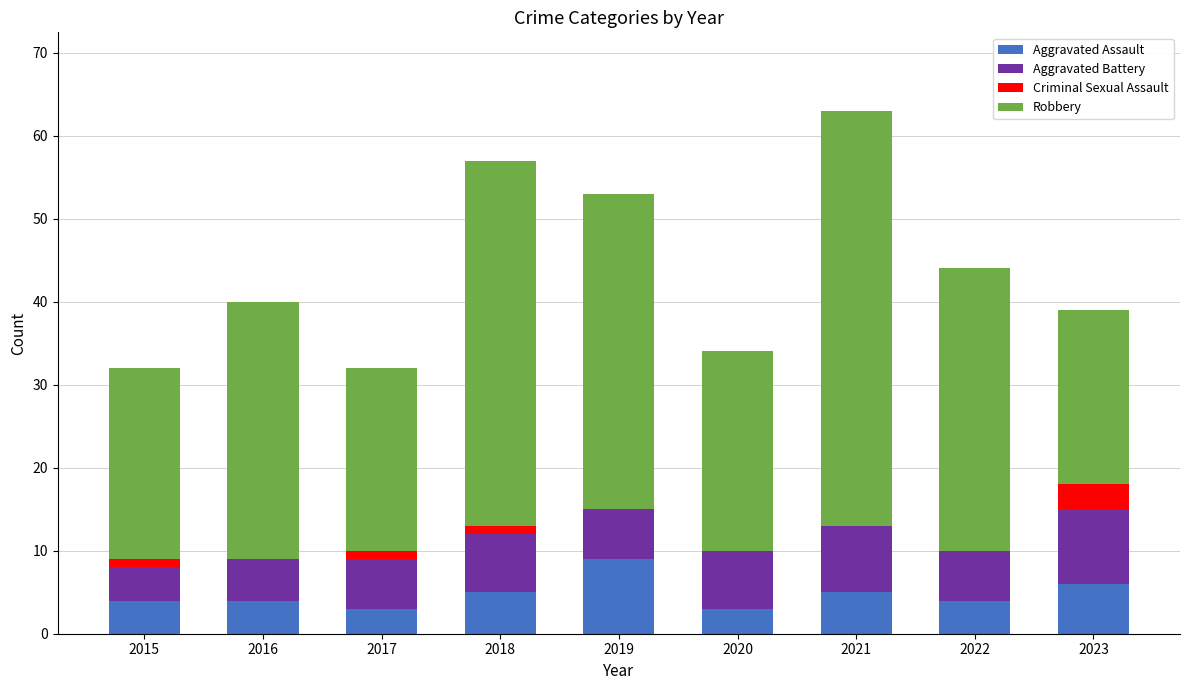

What is the highest value of the Aggravated Assault series?

9